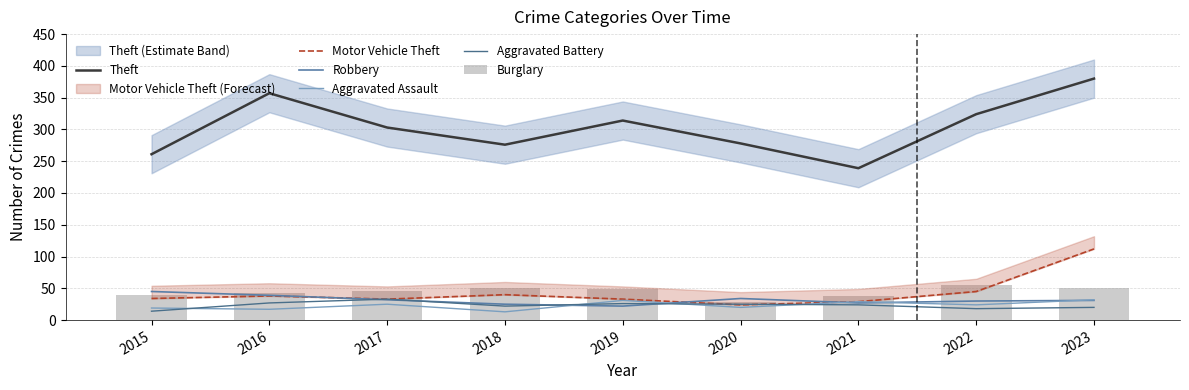

Count the number of categories in the chart.

9